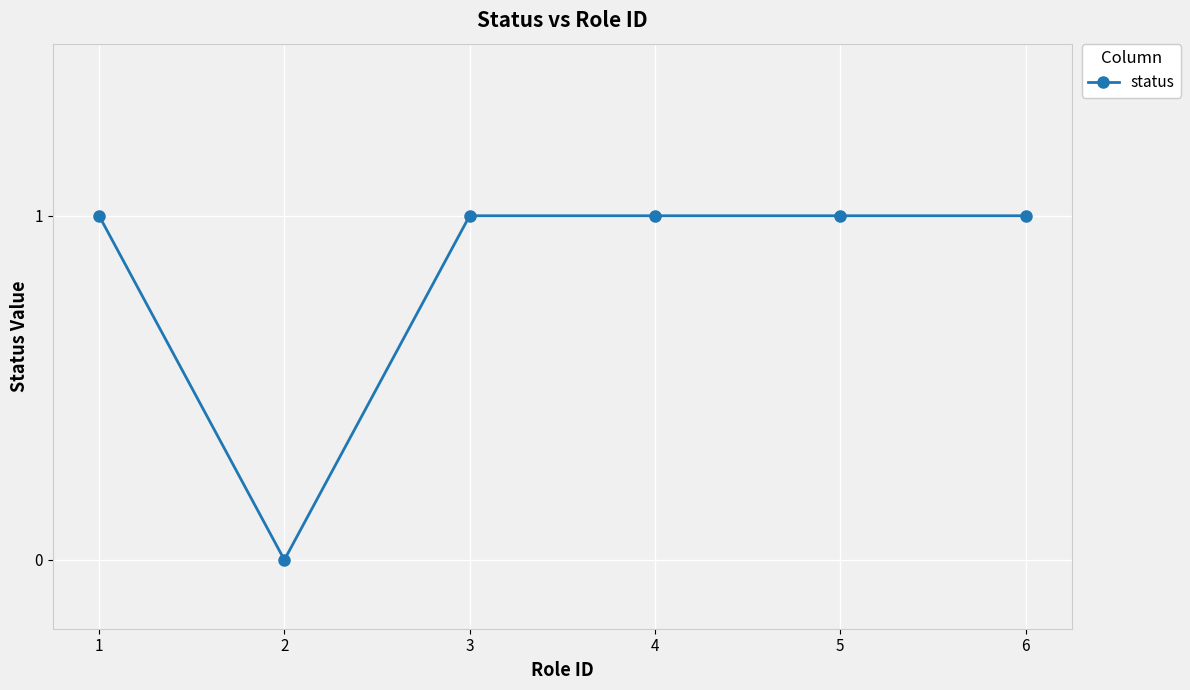

Reading right to left, list all the values displayed in this chart.

6=1	5=1	4=1	3=1	2=0	1=1